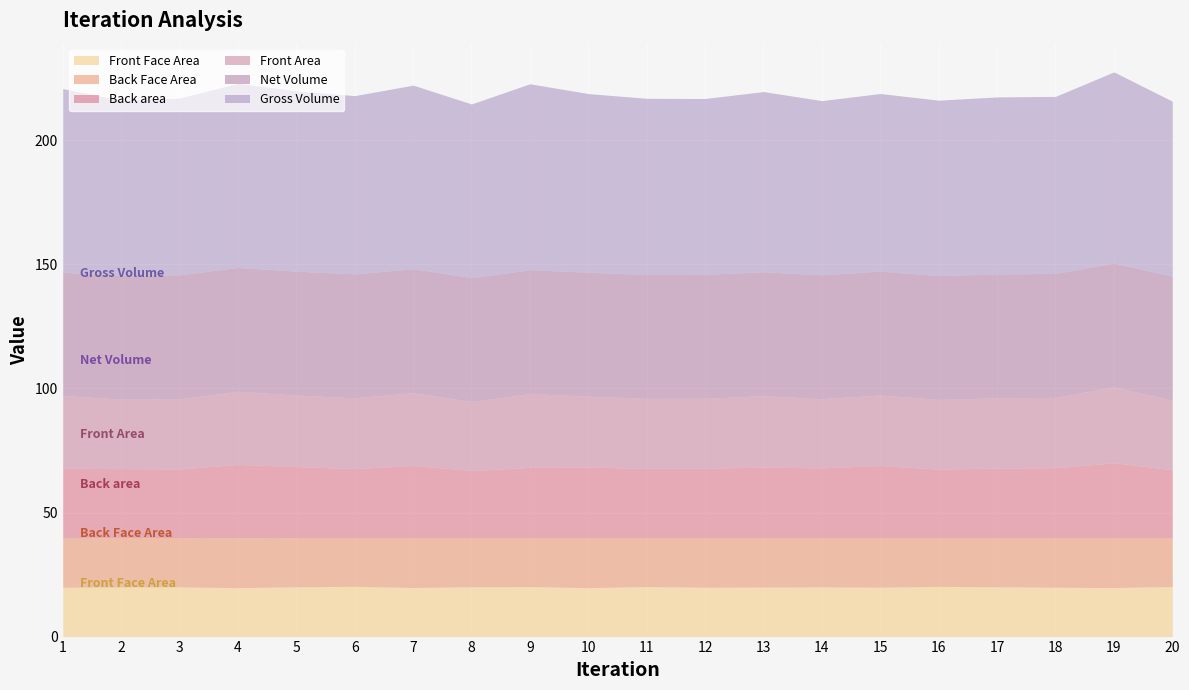

Which label corresponds to the largest value in the chart?

19